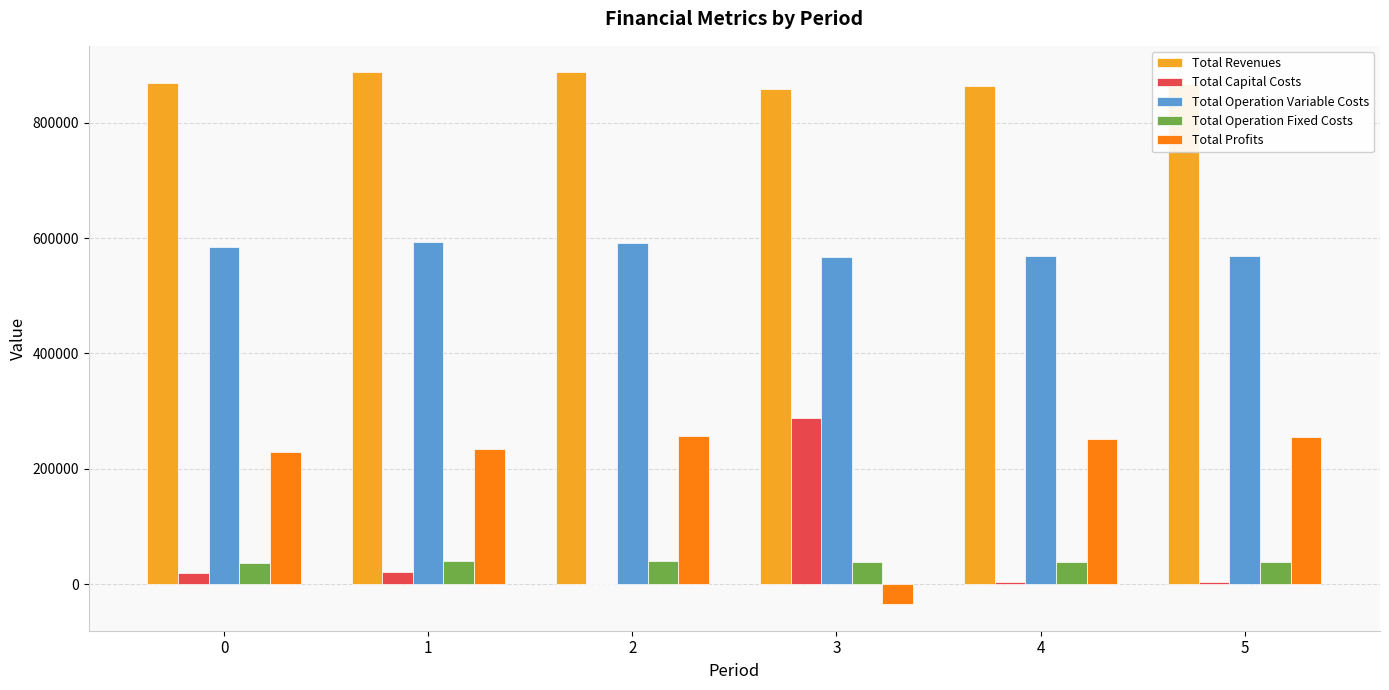

What is the sum of all Total Capital Costs values?

334176.0